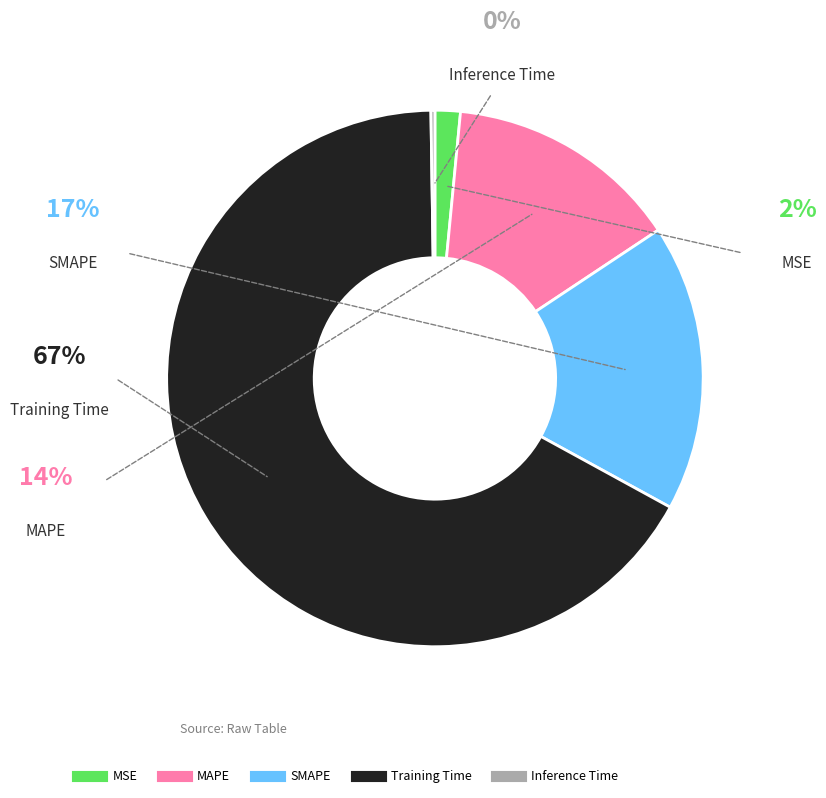

Which category accounts for the majority?

Training Time